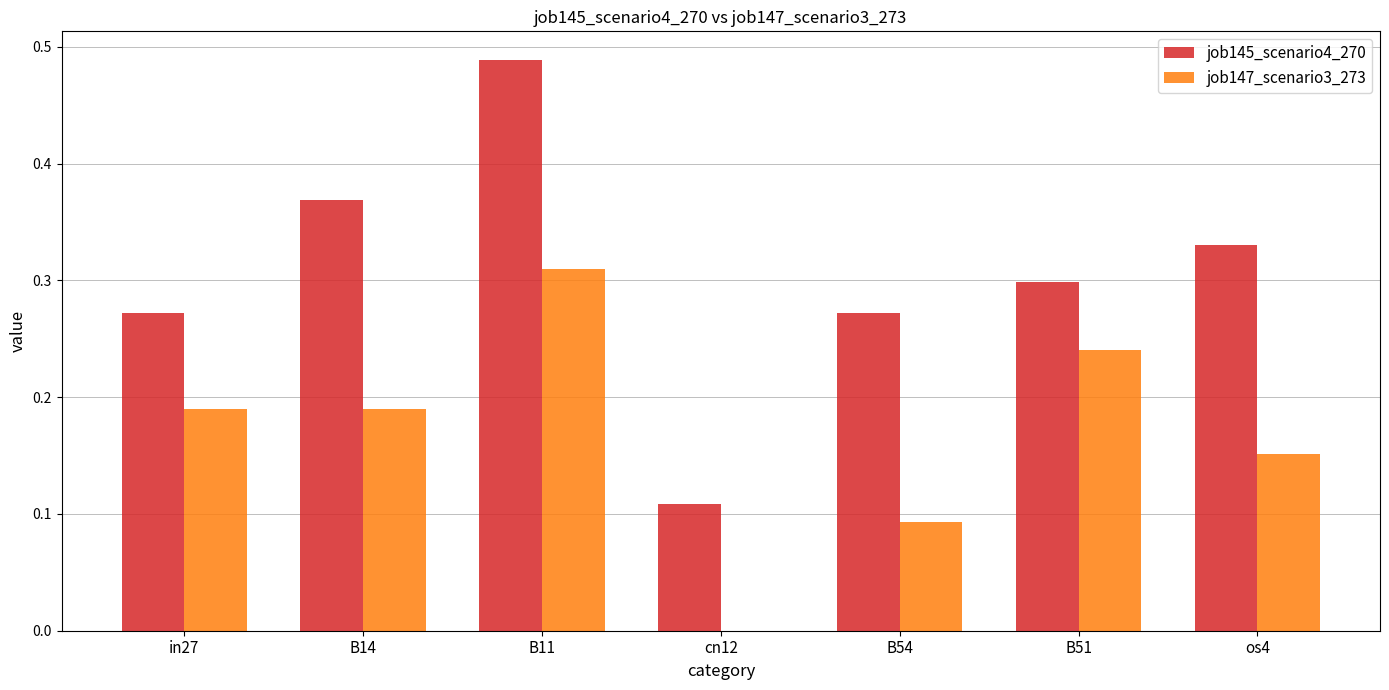

How many positive values does the job147_scenario3_273 series have?

6